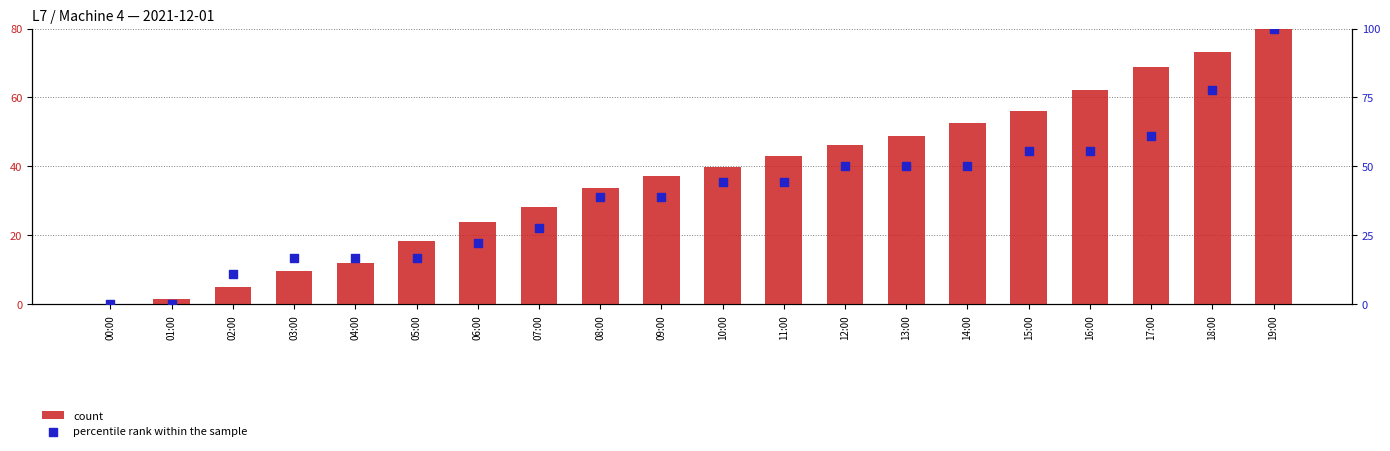

What is the total value across all series at 08:00?

72.6